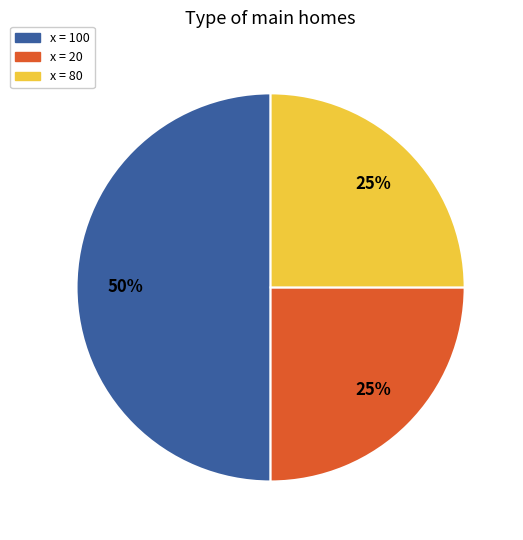

To the nearest percent, what is the average slice percentage?

33%